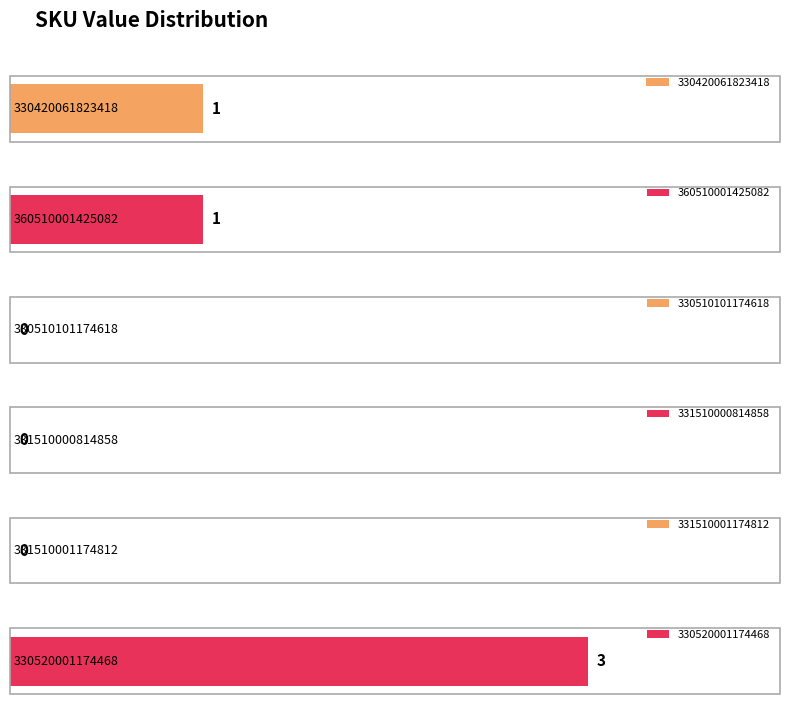

Does the chart contain stacked bars?

No